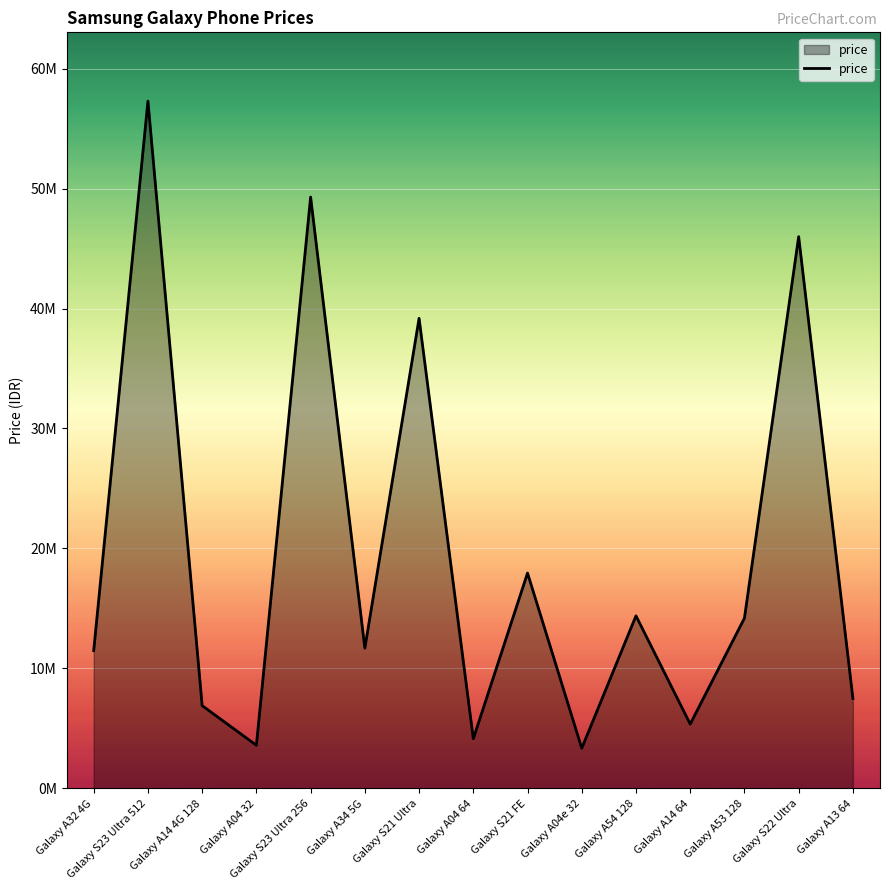

What position from the right is Galaxy A14 4G 128?

13